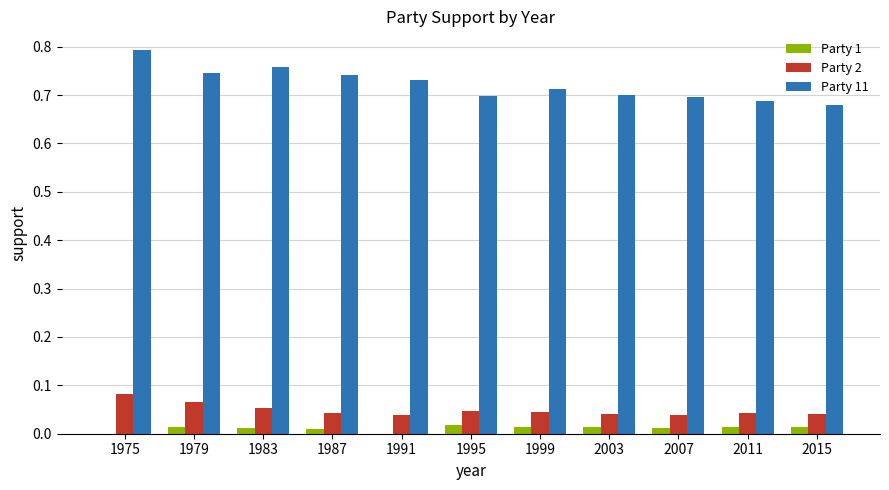

How many series are shown in this chart?

3